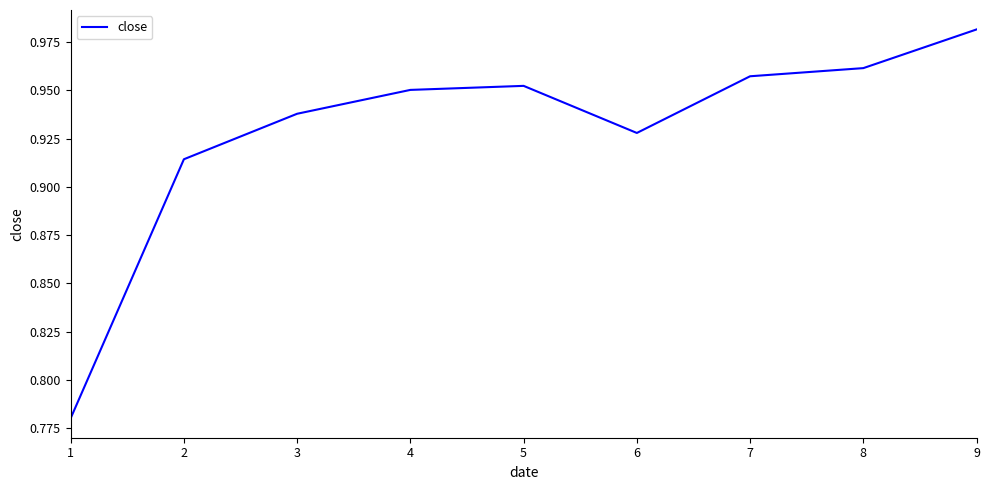

Which label corresponds to the largest value in the chart?

9